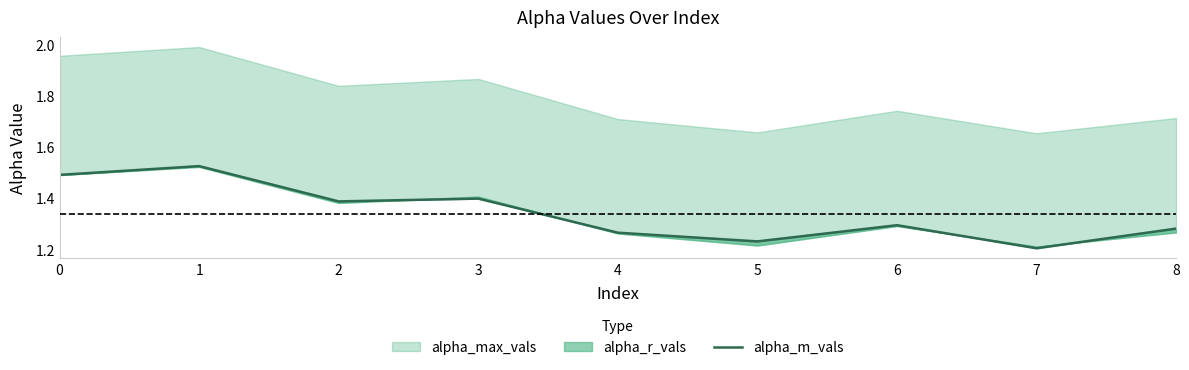

What is the minimum value shown in the chart?

1.2